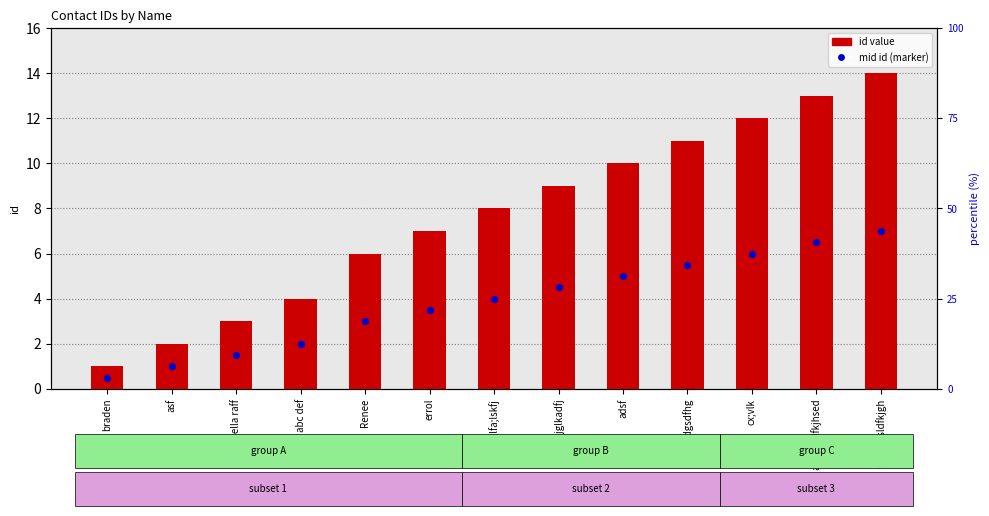

At how many categories does at least one series exceed 9?

5